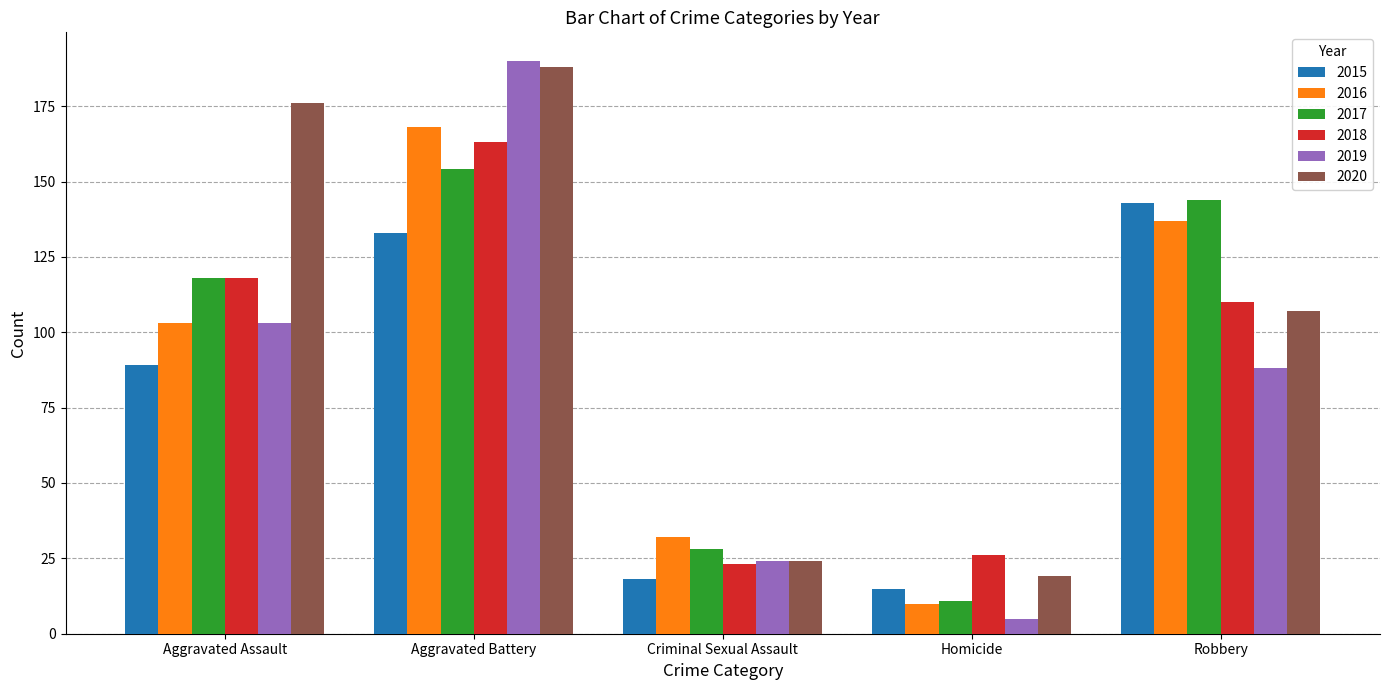

Reading left to right, transcribe all the data shown in this chart.

2015: 89	133	18	15	143
2016: 103	168	32	10	137
2017: 118	154	28	11	144
2018: 118	163	23	26	110
2019: 103	190	24	5	88
2020: 176	188	24	19	107